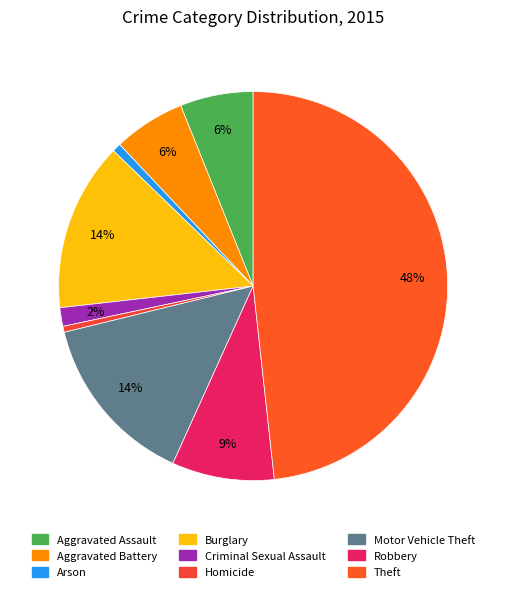

To the nearest percent, what is the combined percentage of Criminal Sexual Assault and Theft?

50%